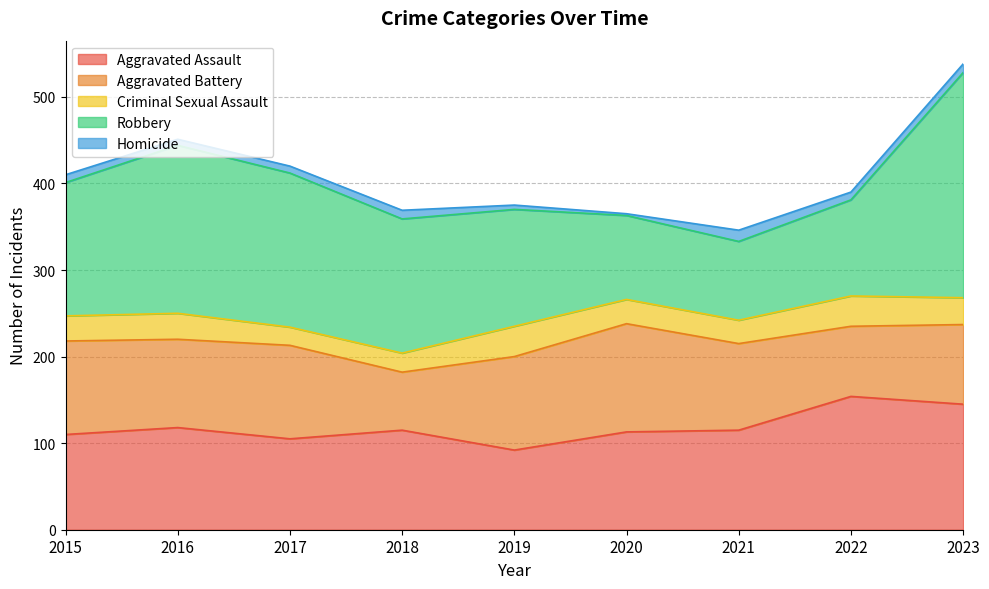

At which label does Homicide reach its minimum?

2020